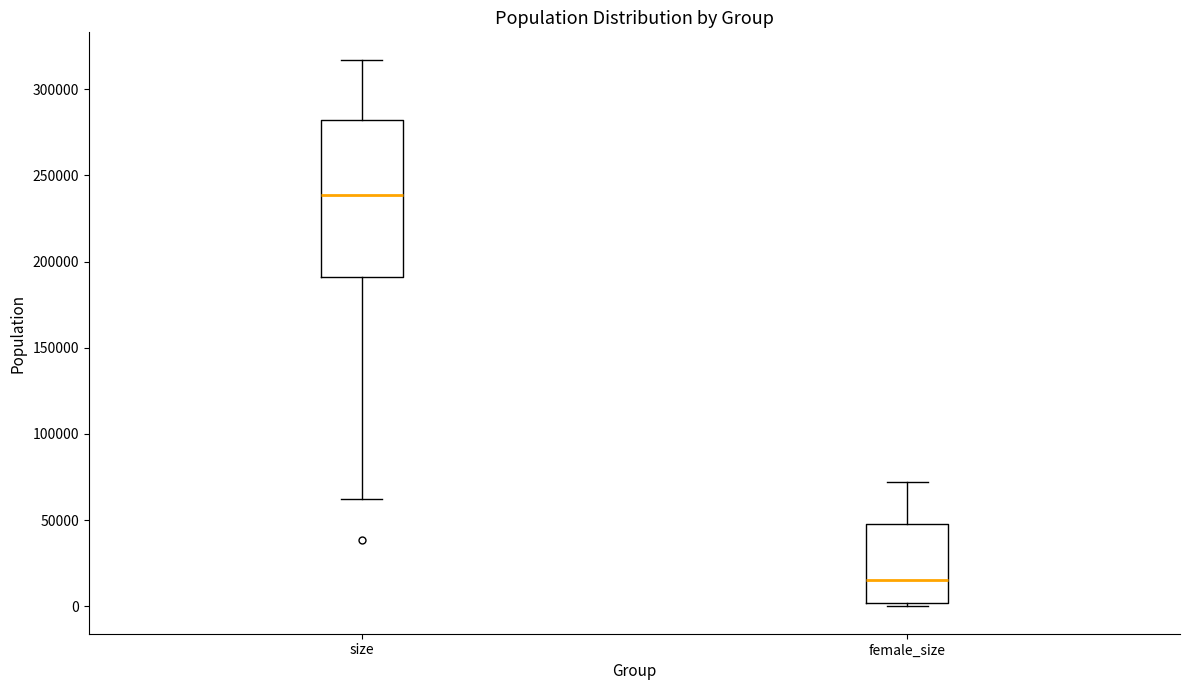

Comparing the boxes themselves (not the whiskers), which one is the tallest?

size